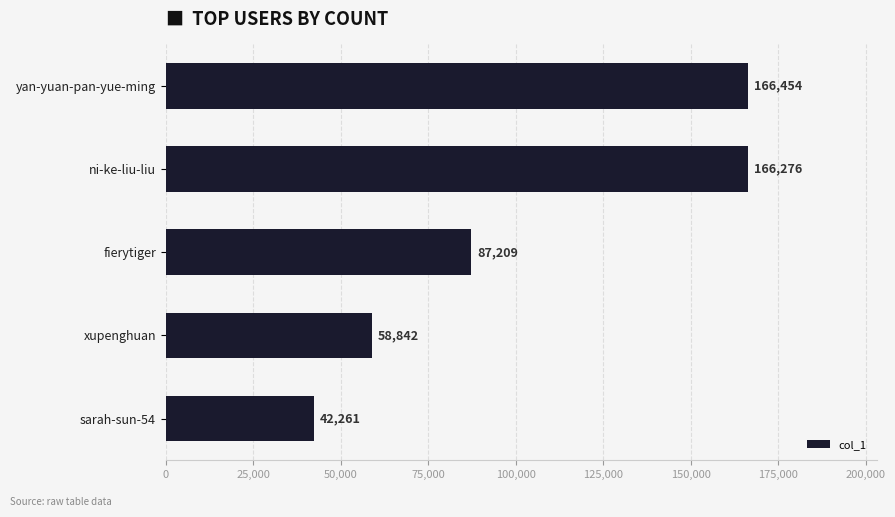

What is the label of the 1st bar from the top?

yan-yuan-pan-yue-ming